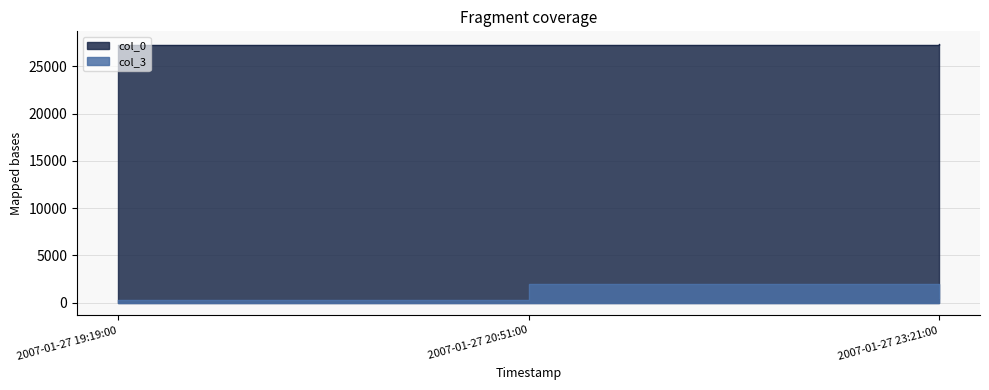

Reading right to left, list all the values displayed in this chart.

col_0: 27353	27307	27282
col_3: 470	1947	256